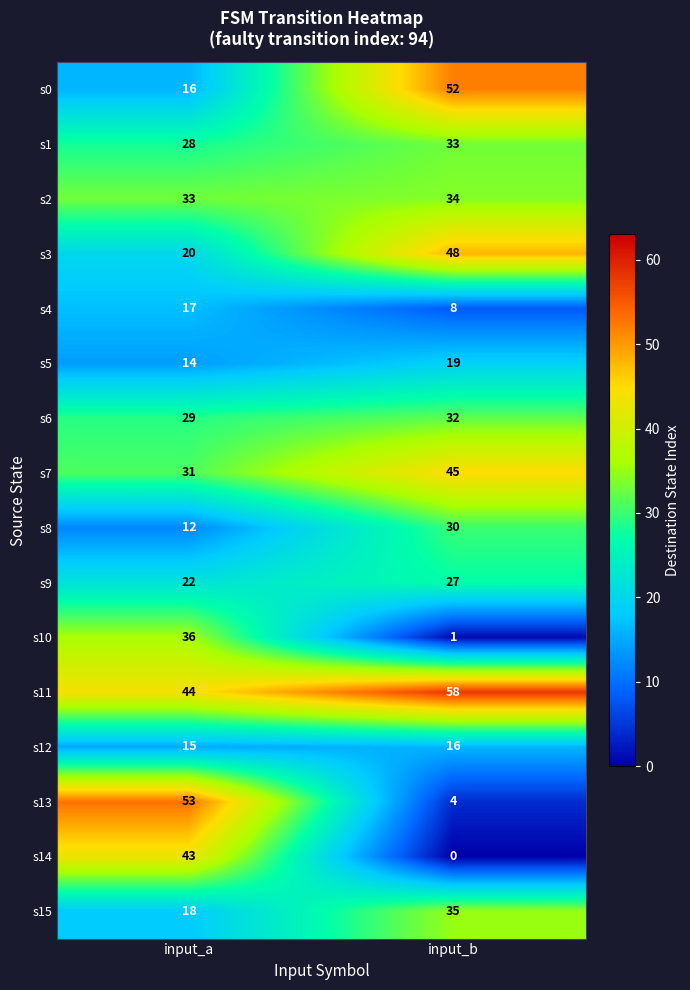

True or false: s1 has a value of 46 at input_a.

False